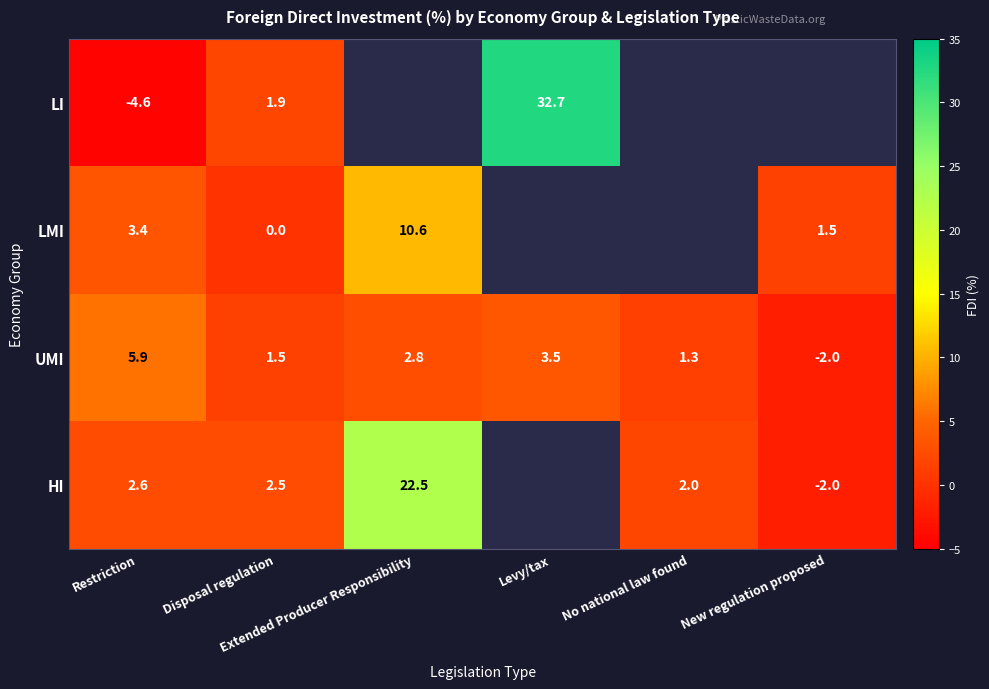

What is the difference between the maximum and minimum values in the UMI series?

7.9